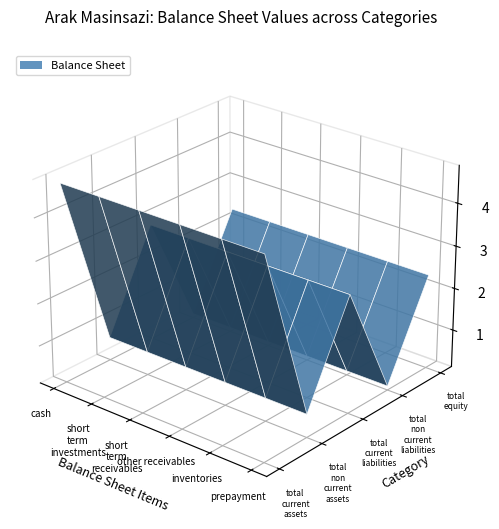

Reading right to left, transcribe all the data shown in this chart.

total_current_assets: 4775774	4775774	4775774	4775774	4775774	4775774
total_non_current_assets: 656720	656720	656720	656720	656720	656720
total_current_liabilities: 2884776	2884776	2884776	2884776	2884776	2884776
total_non_current_liabilities: 206865	206865	206865	206865	206865	206865
total_equity: 2340853	2340853	2340853	2340853	2340853	2340853